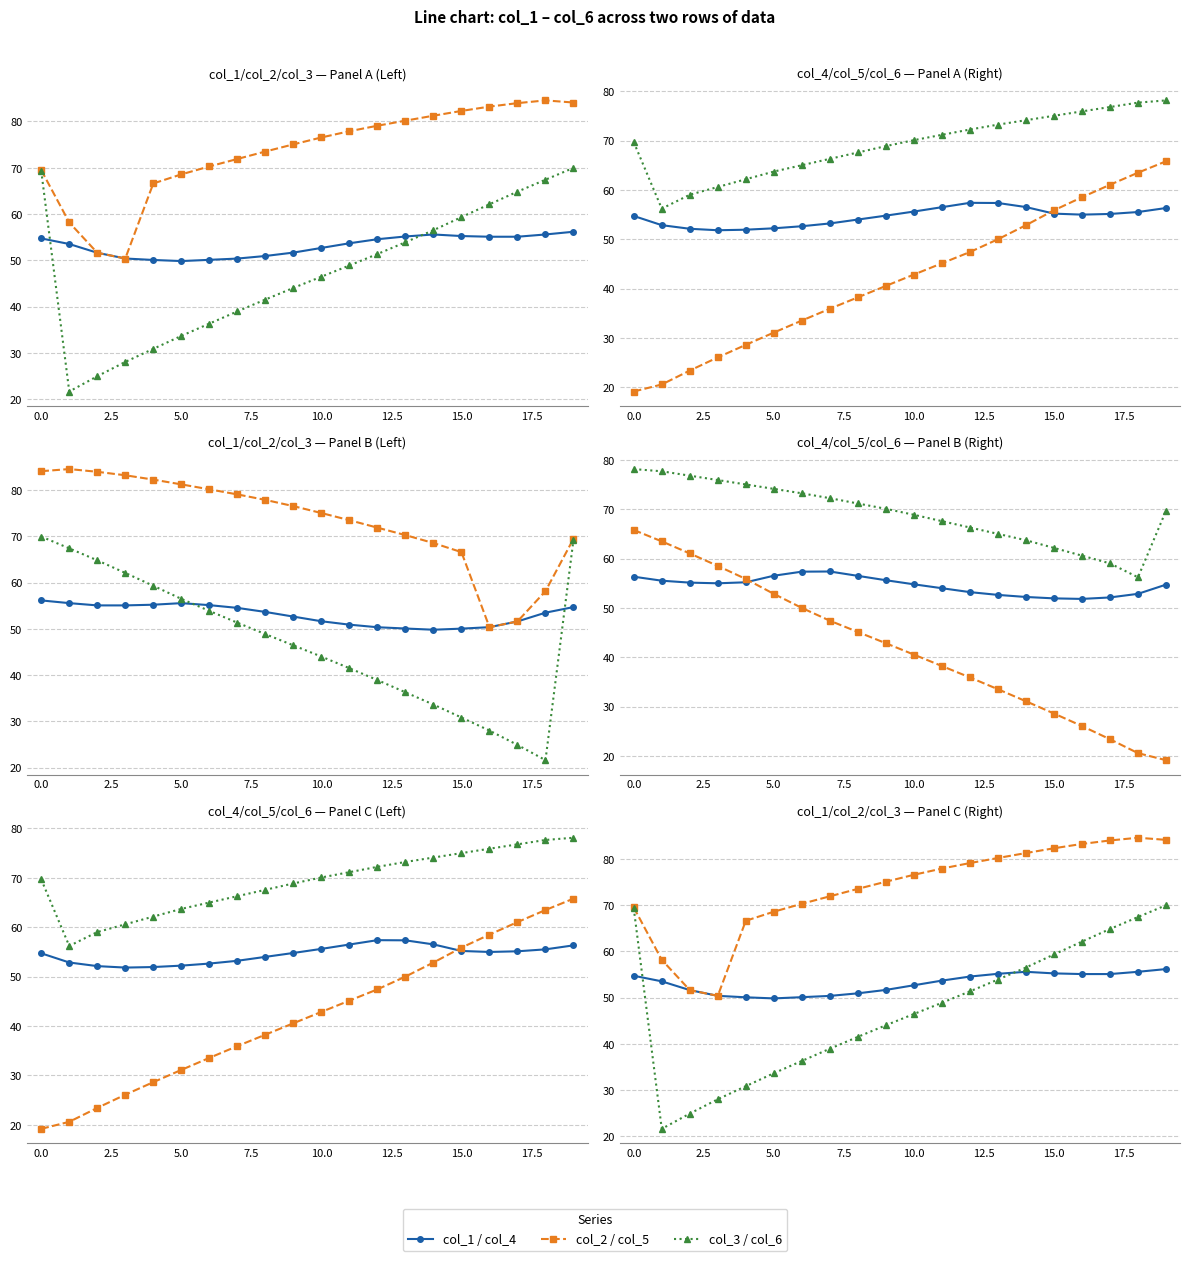

Does the chart display data point markers on the line(s)?

Yes